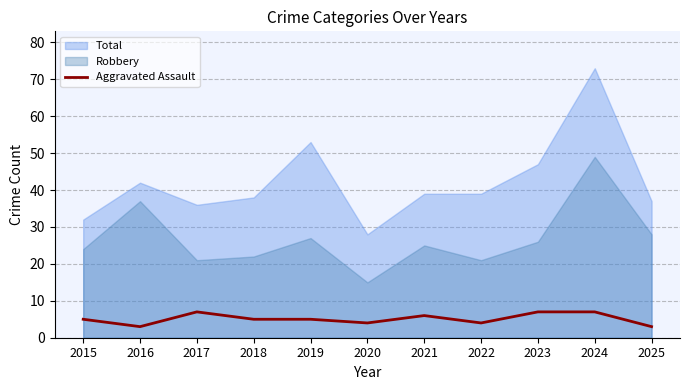

How many interior local valleys (lower than both neighbors) does the data have?

3